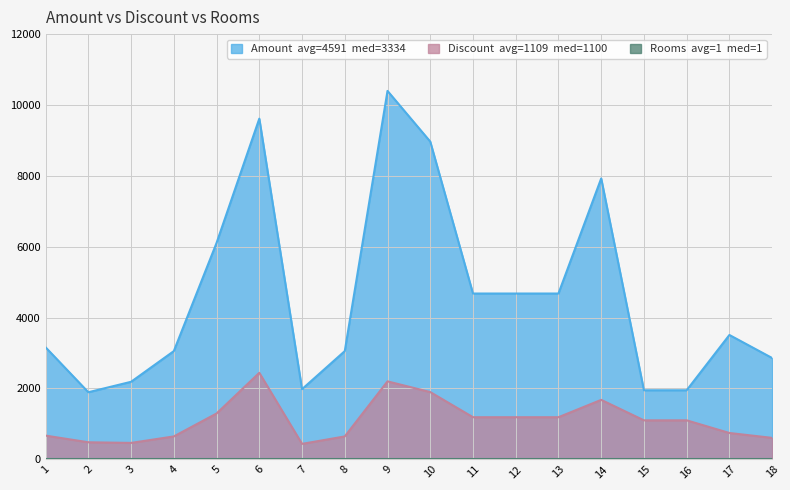

In Discount, how many points are lower than both neighbors (excluding endpoints)?

2